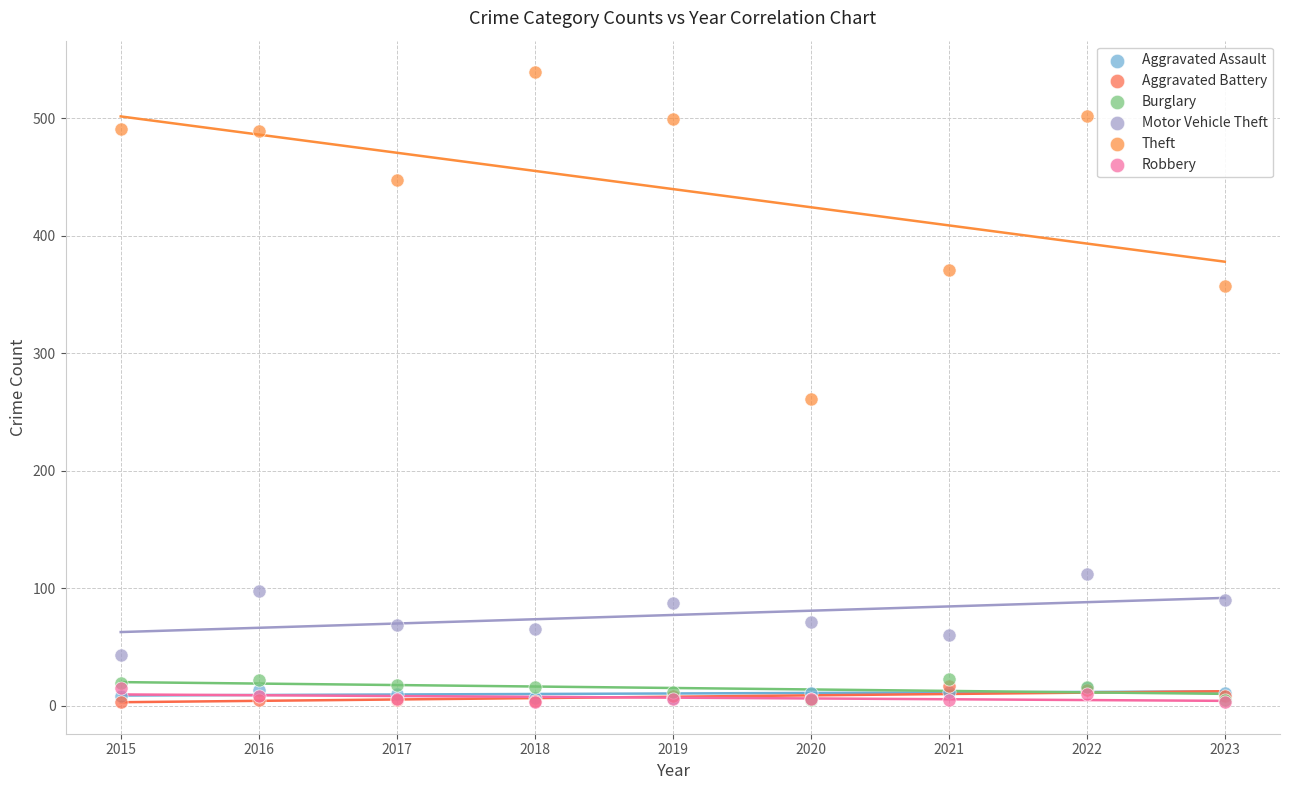

Across all series, what Y value is closest to 271?

261